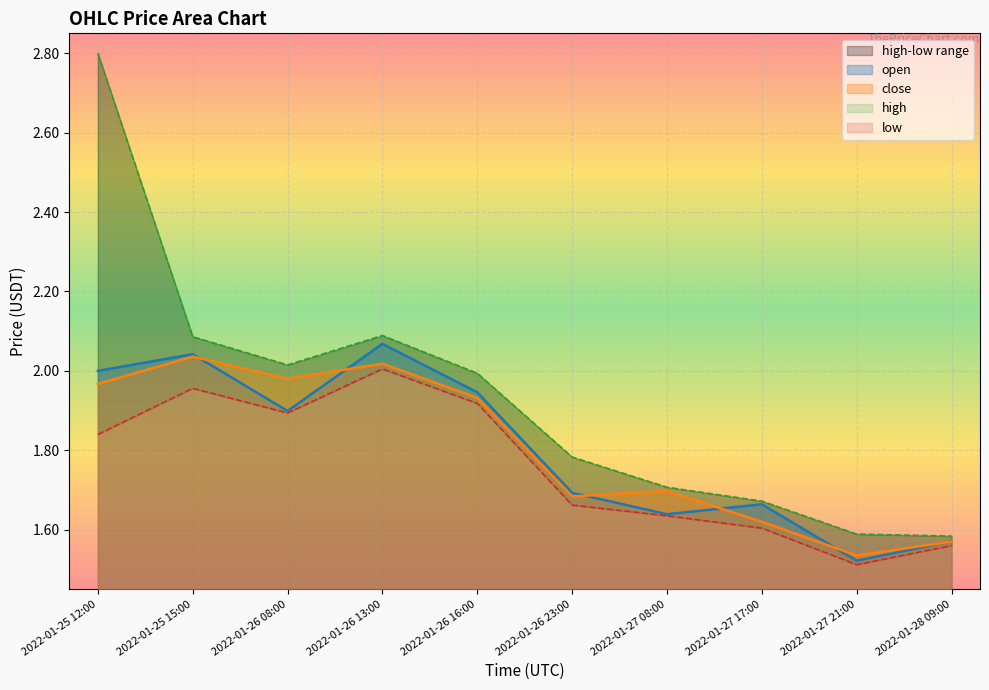

At which category does the chart reach its peak across all series?

2022-01-25 12:00